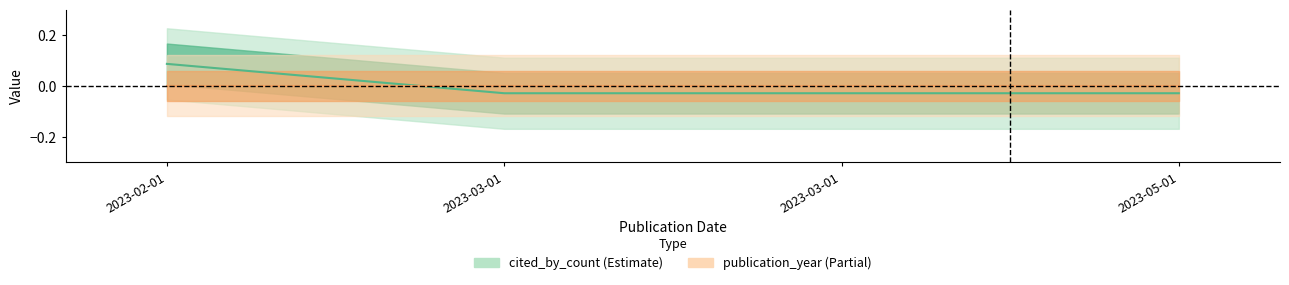

Which label corresponds to the smallest value in the chart?

2023-03-01